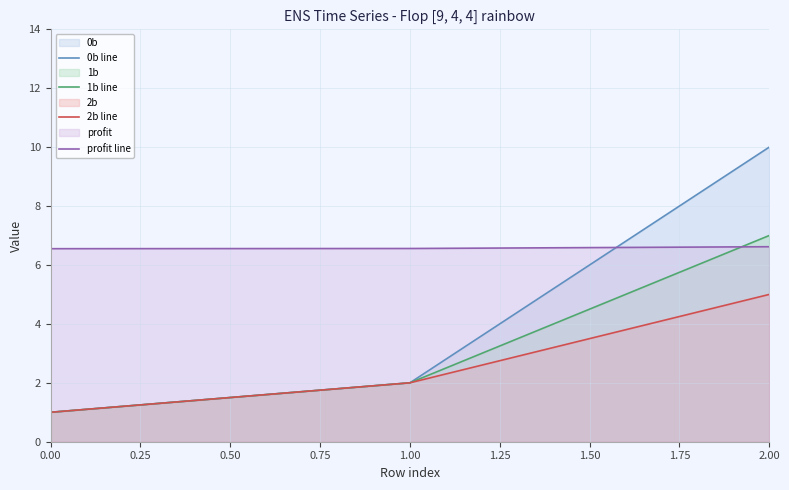

True or false: 1b line has a value of 0.7 at 0.00.

False